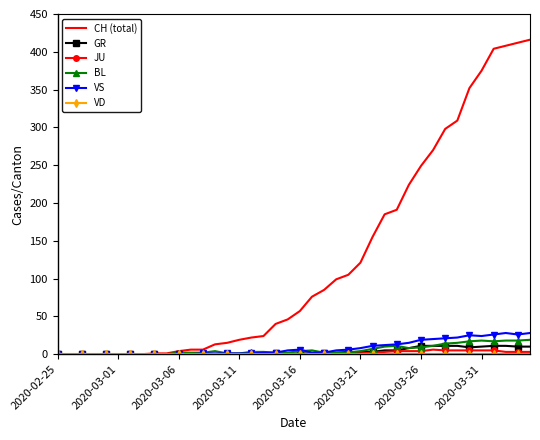

Which series has the largest total across all categories?

CH (total)